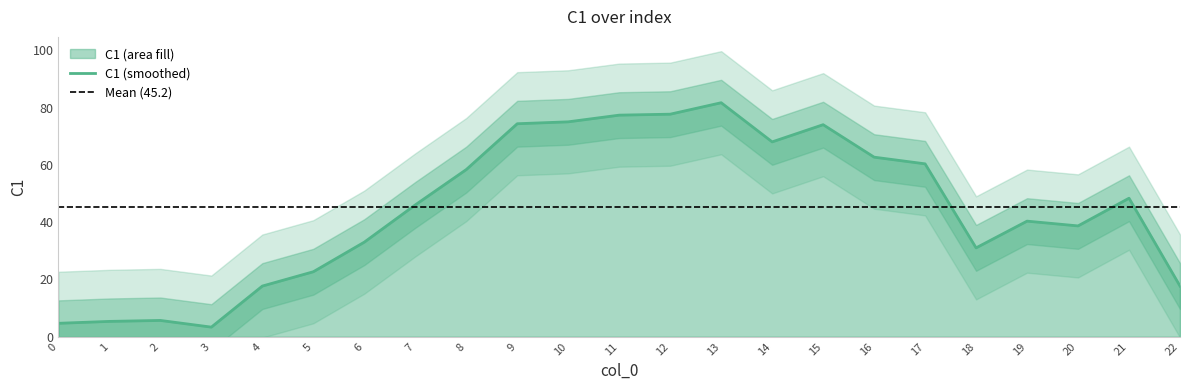

The value of C1 (smoothed) at 19 is 40.3. True or false?

True